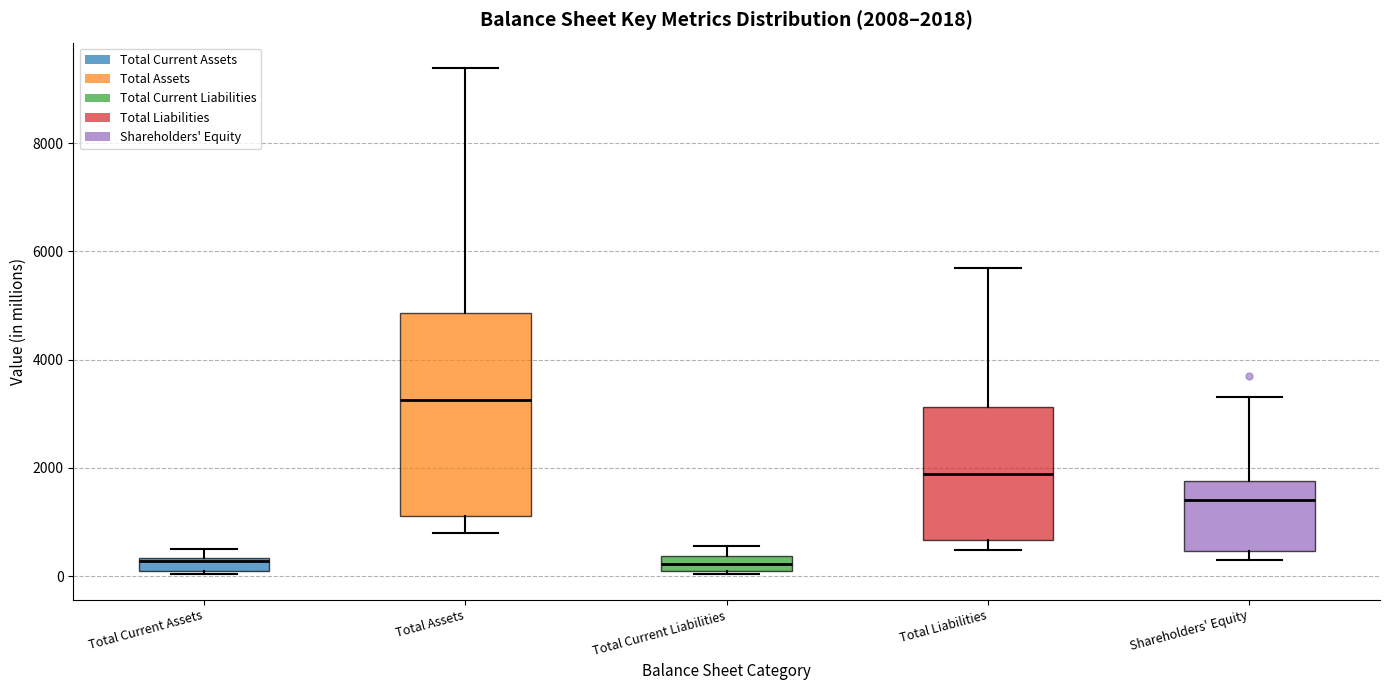

Comparing the boxes themselves (not the whiskers), which one is the tallest?

Total Assets